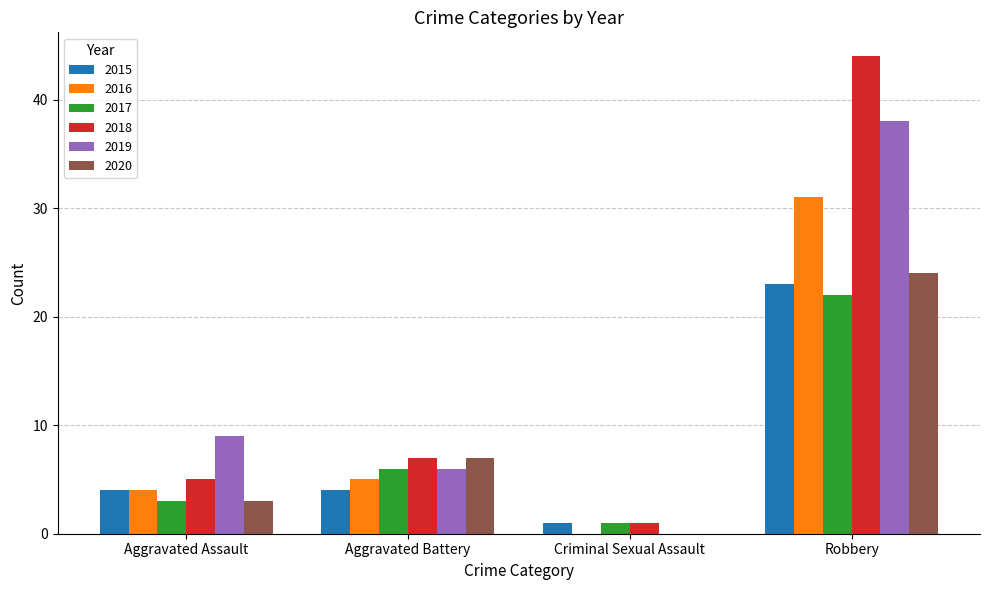

Reading right to left, extract all data points from this chart.

2015: Robbery=23	Criminal Sexual Assault=1	Aggravated Battery=4	Aggravated Assault=4
2016: Robbery=31	Criminal Sexual Assault=0	Aggravated Battery=5	Aggravated Assault=4
2017: Robbery=22	Criminal Sexual Assault=1	Aggravated Battery=6	Aggravated Assault=3
2018: Robbery=44	Criminal Sexual Assault=1	Aggravated Battery=7	Aggravated Assault=5
2019: Robbery=38	Criminal Sexual Assault=0	Aggravated Battery=6	Aggravated Assault=9
2020: Robbery=24	Criminal Sexual Assault=0	Aggravated Battery=7	Aggravated Assault=3